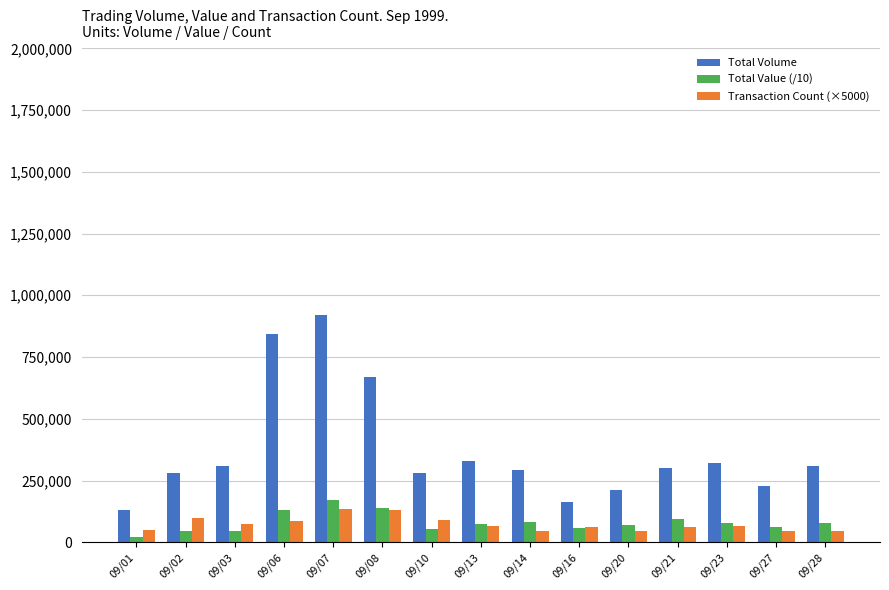

Count the number of data series in this chart.

3